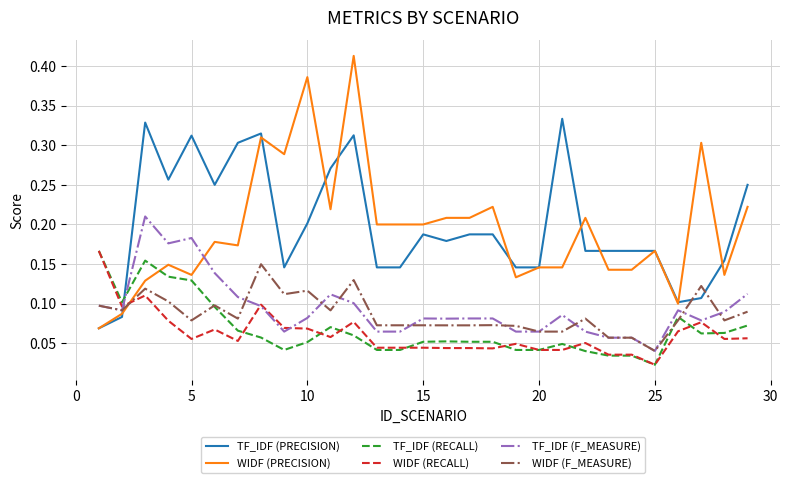

How many intersections are there between WIDF (F_MEASURE) and WIDF (RECALL)?

1